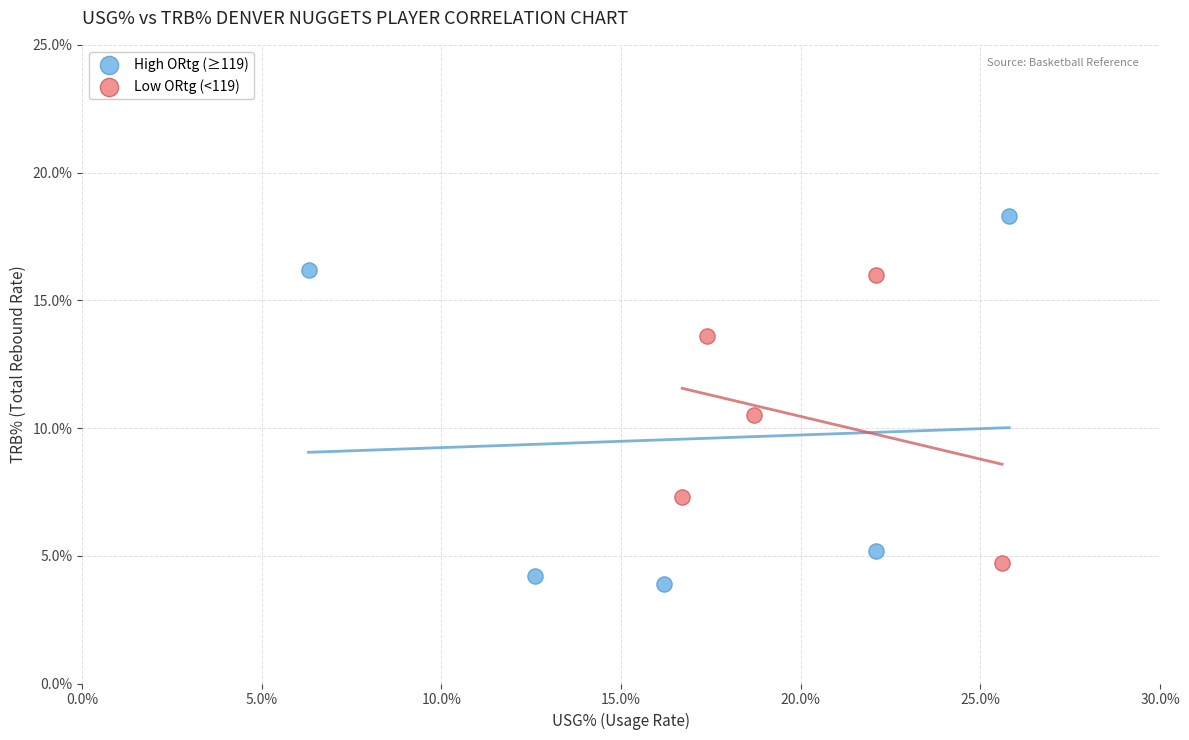

Which series reaches the maximum Y coordinate?

High ORtg (≥119)